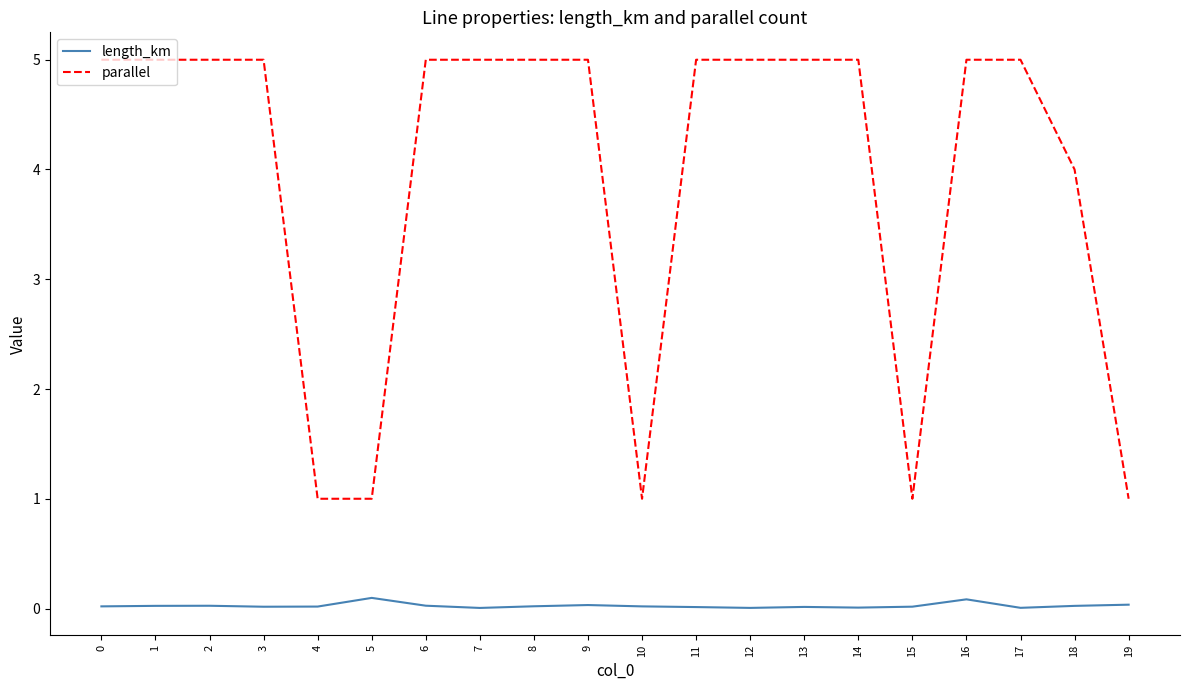

The value of length_km at 12 is 0.0. True or false?

True